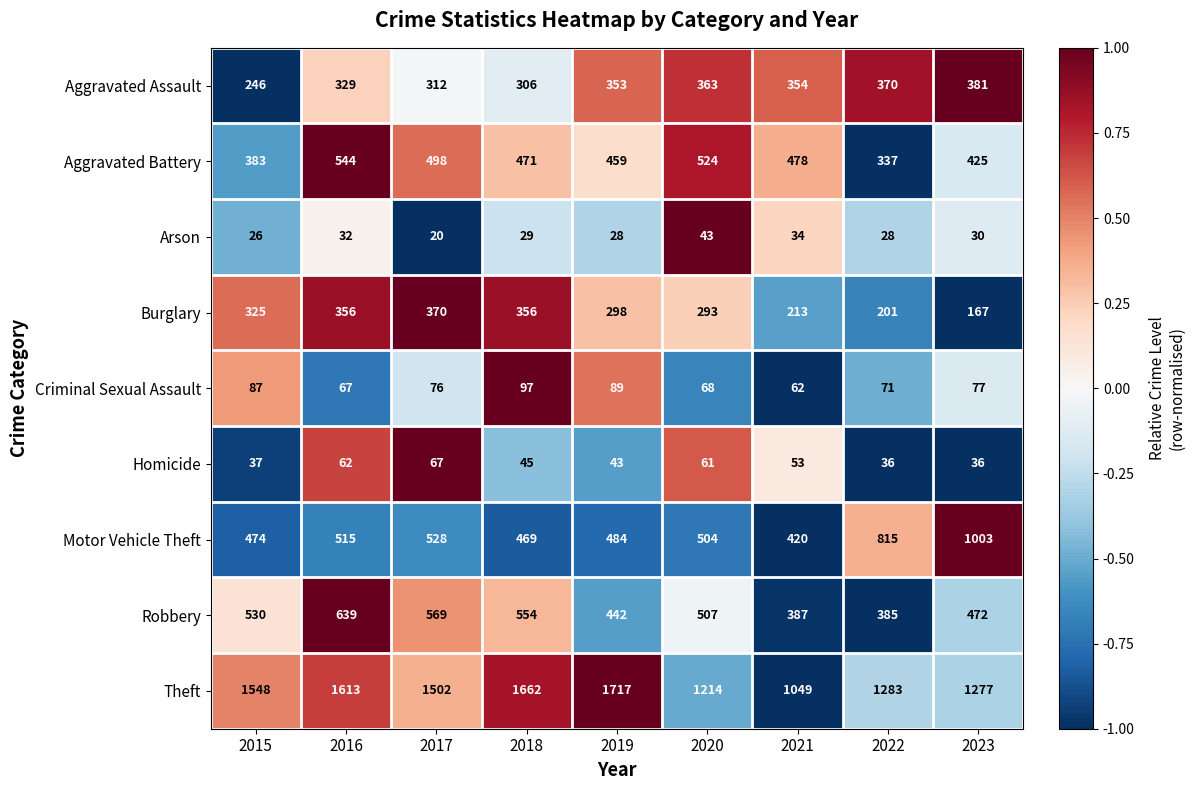

Which series changed the most between 2017 and 2019?

Theft